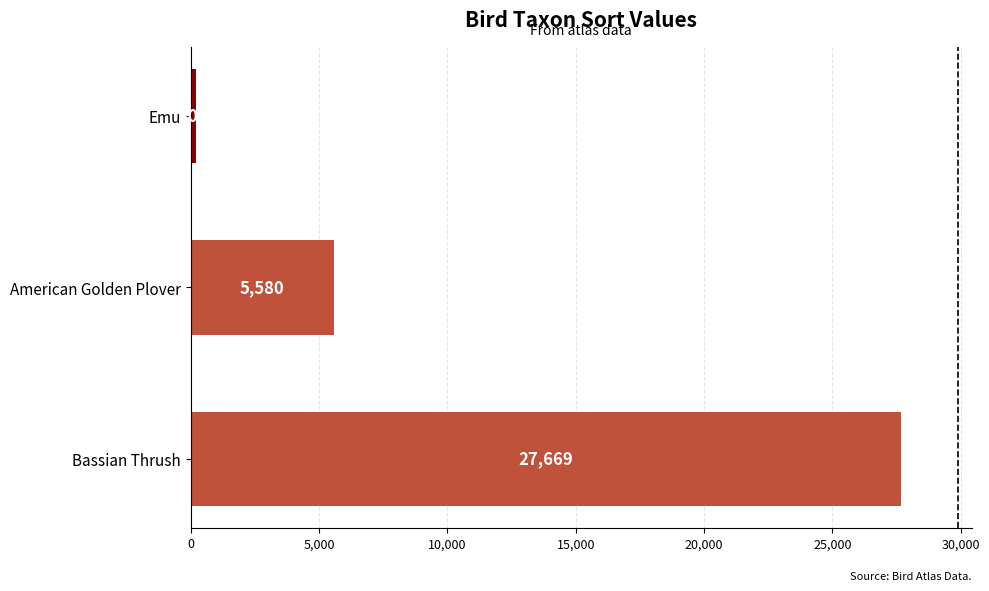

Which category has the lowest value across all series?

Emu